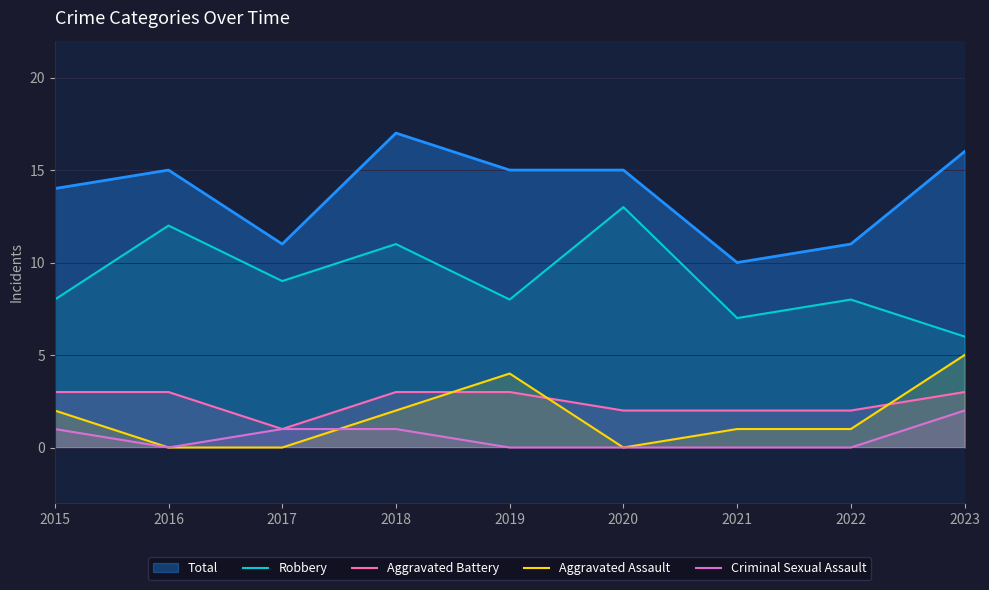

List the series in order of their peak value, highest first.

Total, Robbery, Aggravated Assault, Aggravated Battery, Criminal Sexual Assault